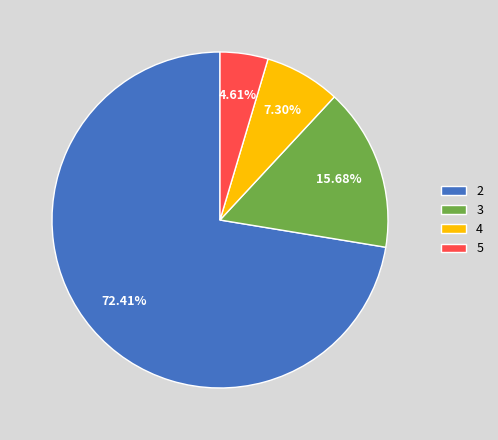

Is it true that 3 is 16% of the pie?

True